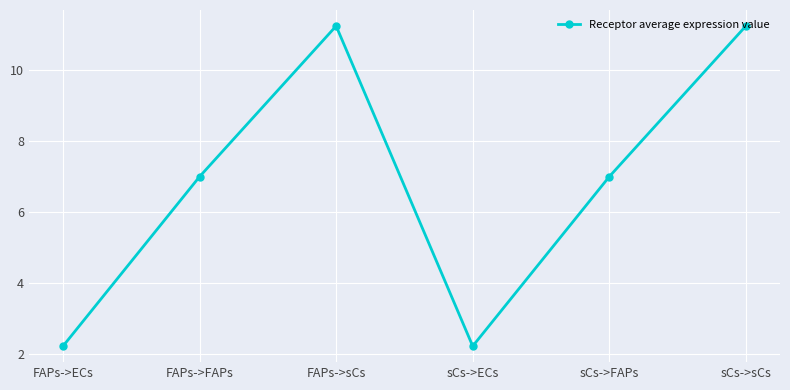

Reading right to left, transcribe all the data shown in this chart.

sCs->sCs=11.2	sCs->FAPs=7.0	sCs->ECs=2.2	FAPs->sCs=11.2	FAPs->FAPs=7.0	FAPs->ECs=2.2